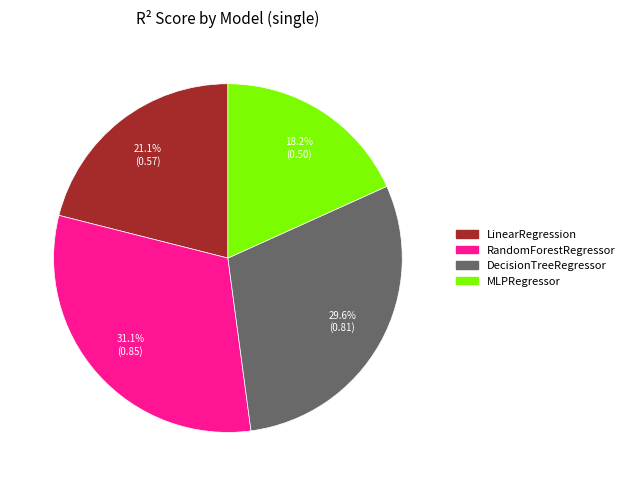

How many slices are in this pie chart?

4